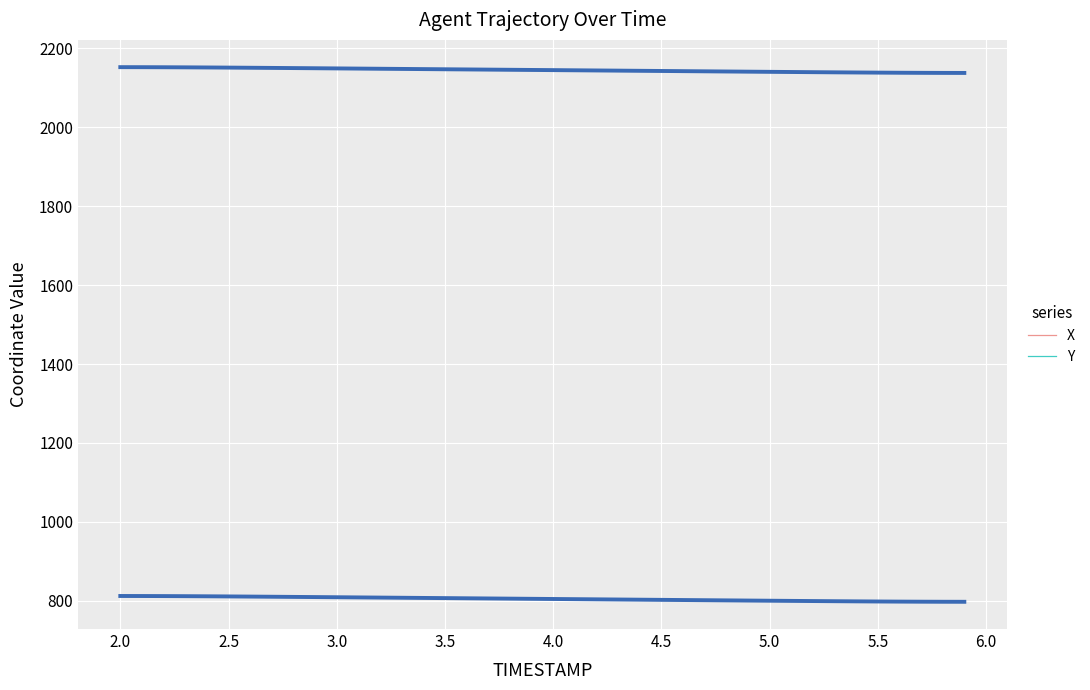

Where does the Y series first go above 804?

2.0